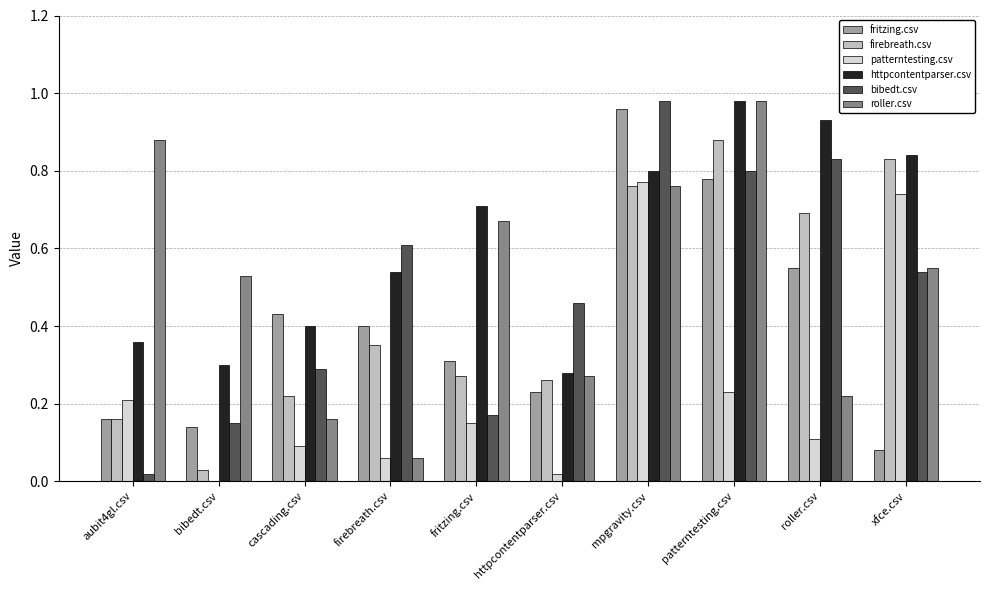

Between cascading.csv and roller.csv, which series saw the biggest shift?

bibedt.csv